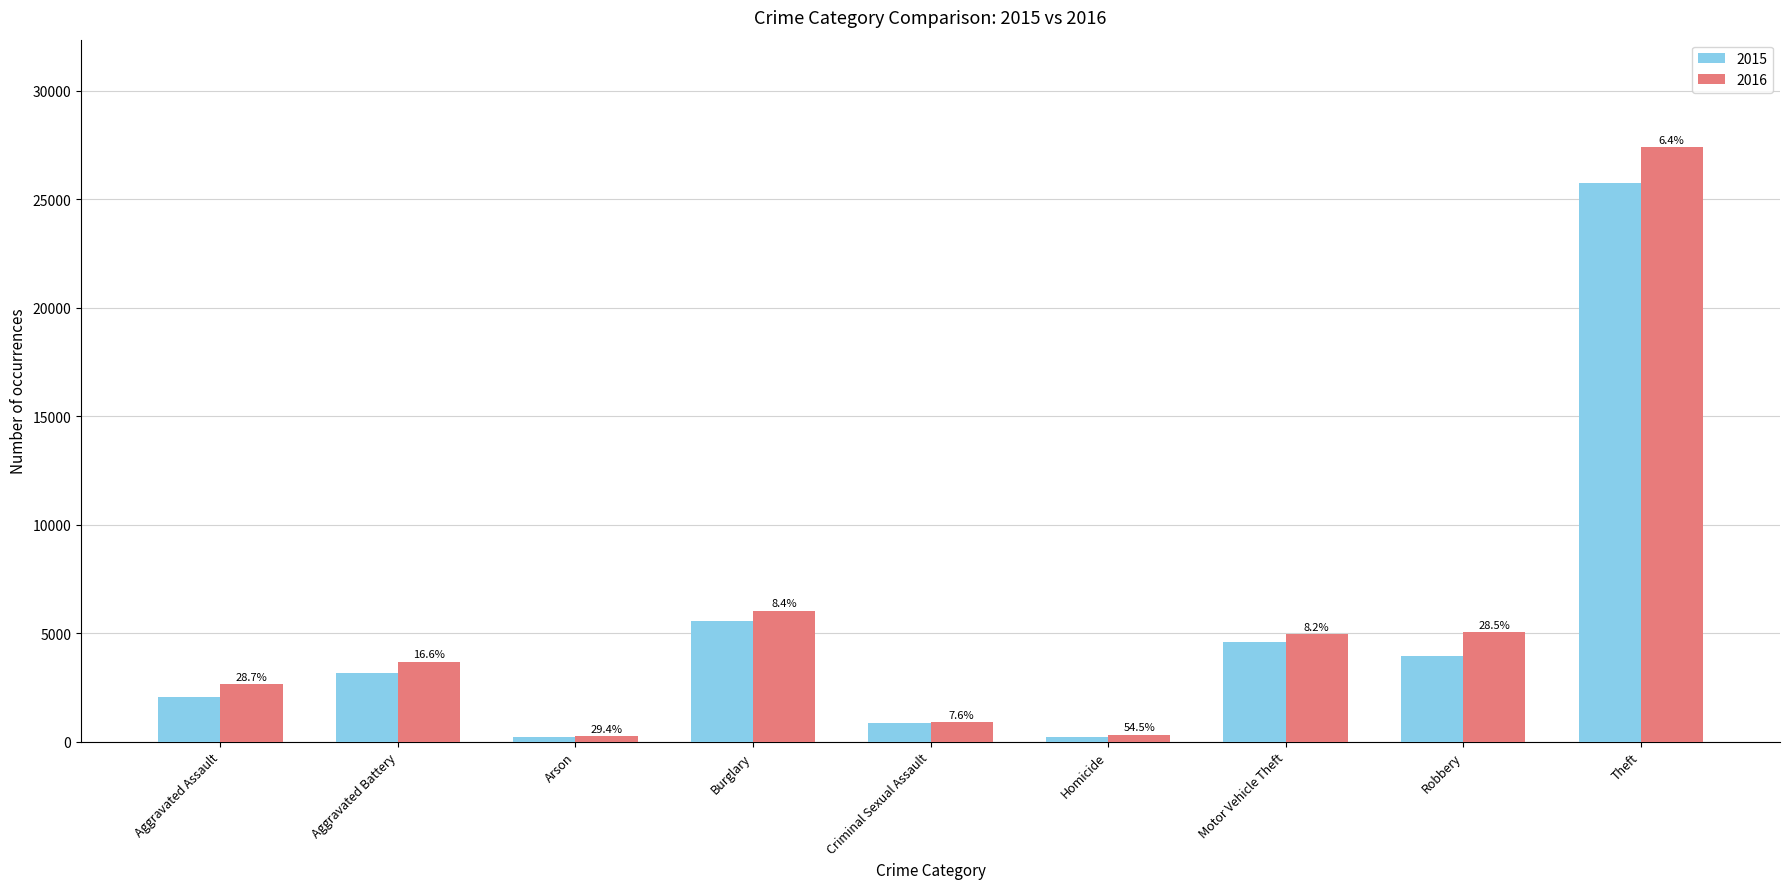

What is the total value across all series at Aggravated Battery?

6851